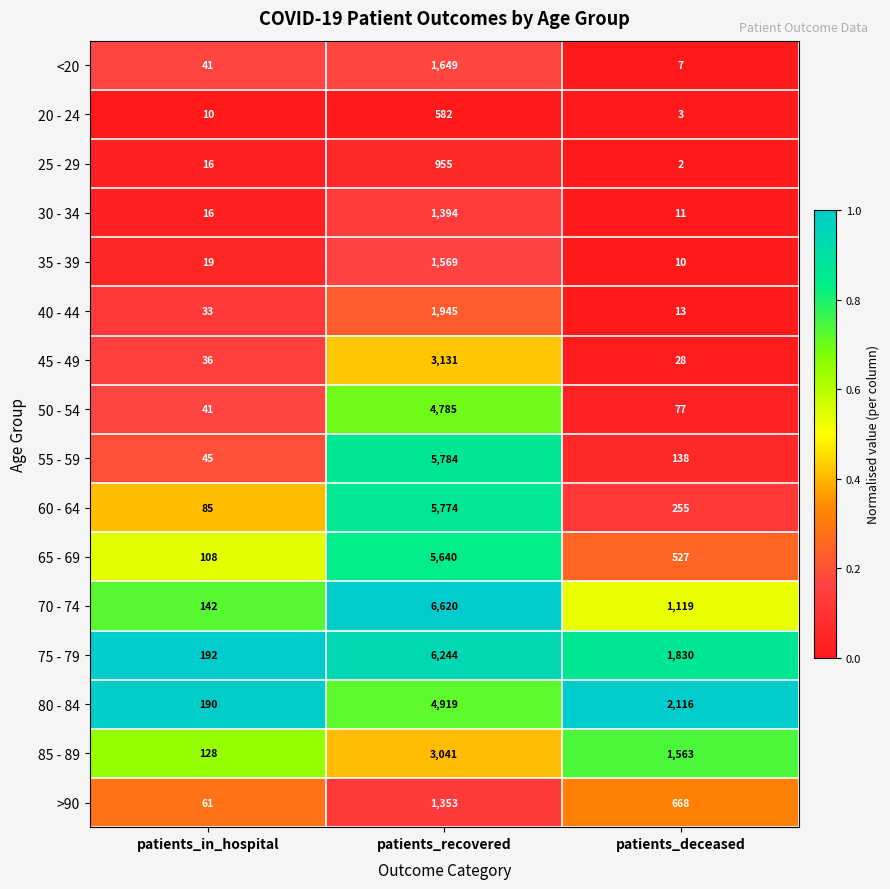

Which label corresponds to the largest value in the chart?

patients_recovered